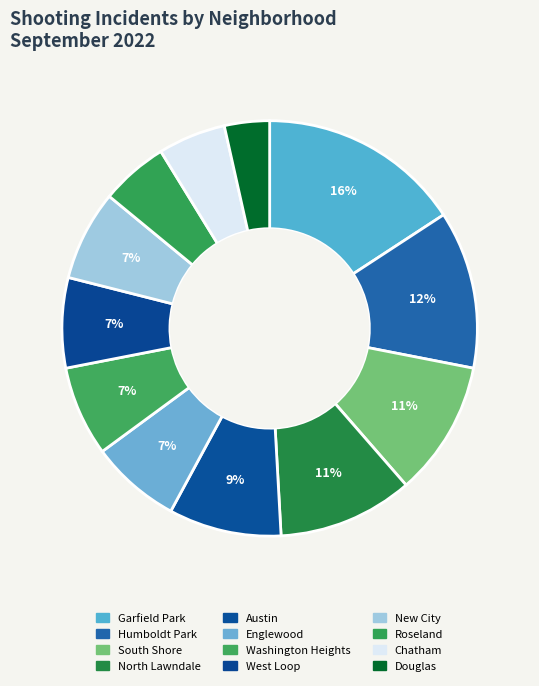

How many slices are in this pie chart?

12